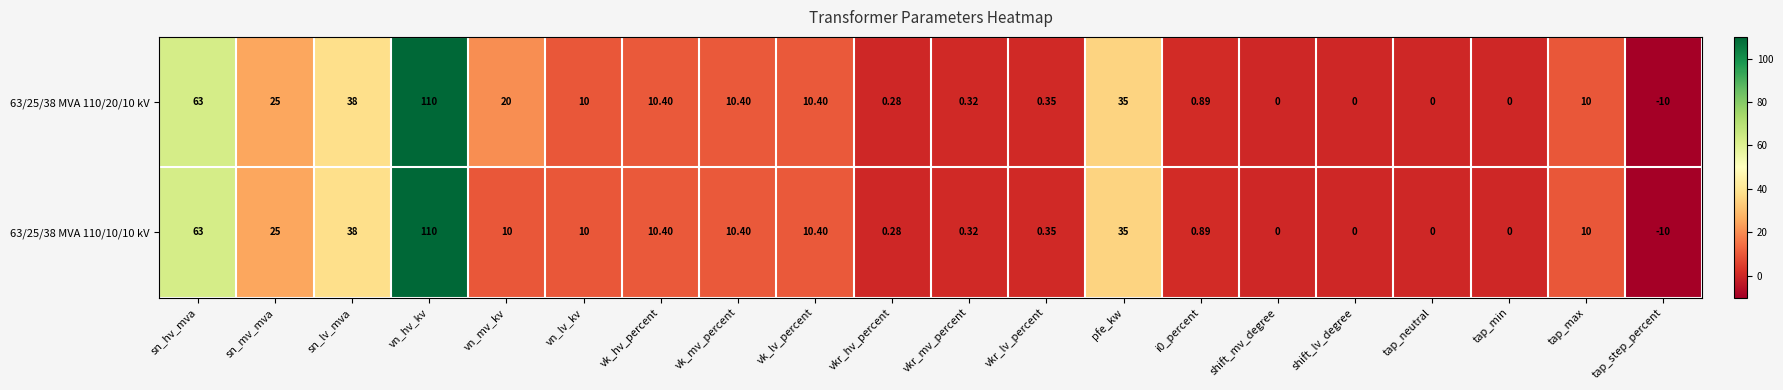

What is the total value across all series at sn_lv_mva?

76.0